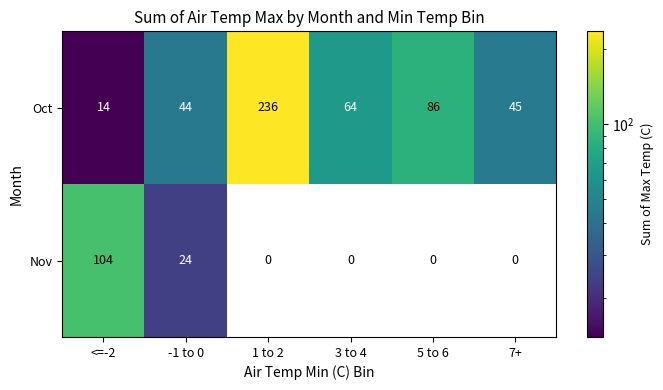

What is the difference between the highest and lowest values at 1 to 2?

236